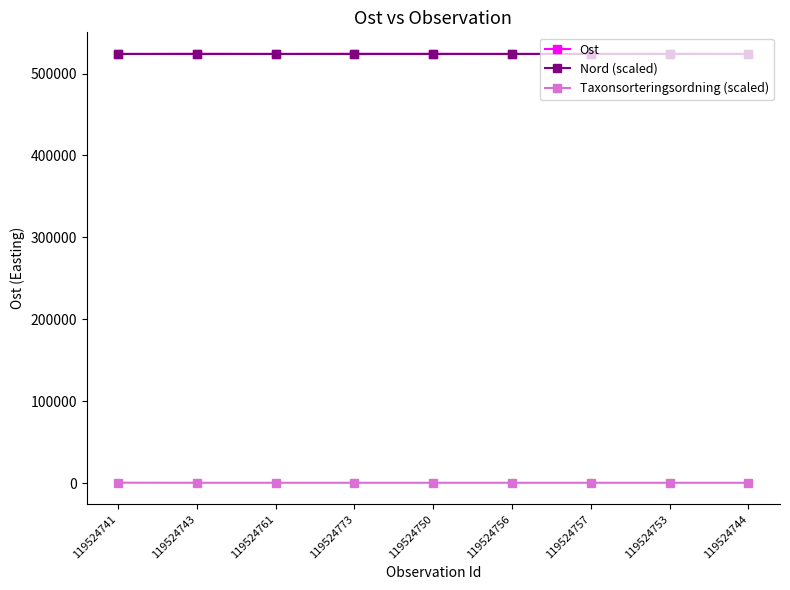

What is the value of the Nord (scaled) point at the 1st from the left?

523929.5